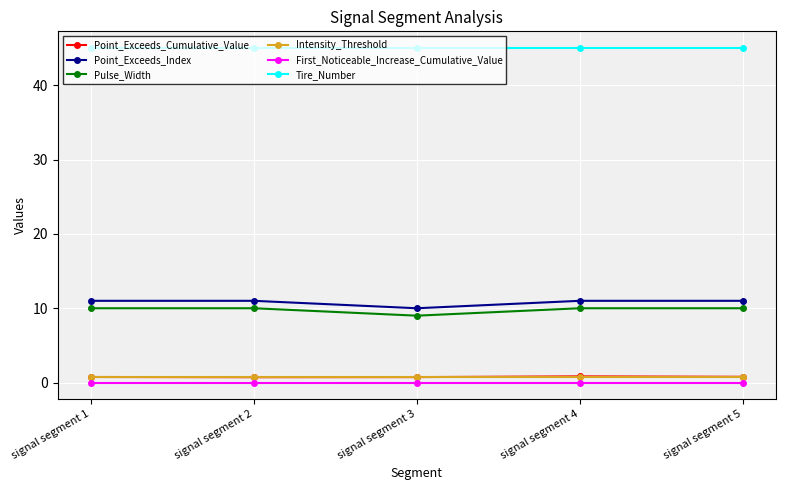

How many lines are shown in the chart?

6